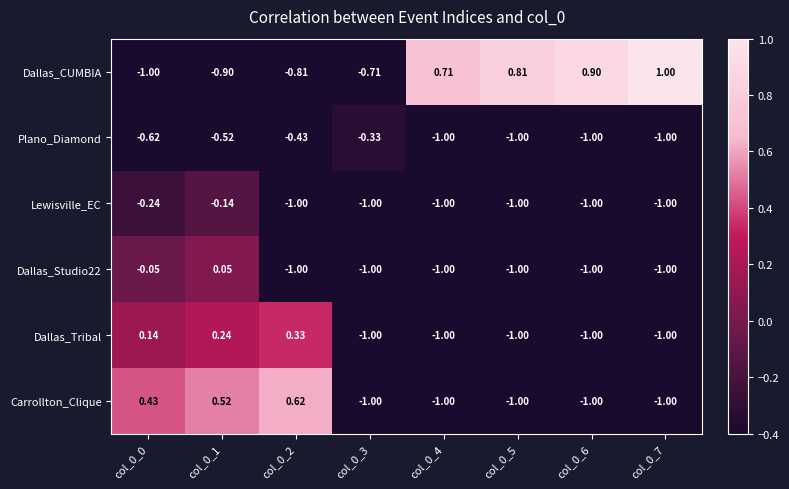

Which series has the largest total across all categories?

Dallas_CUMBIA